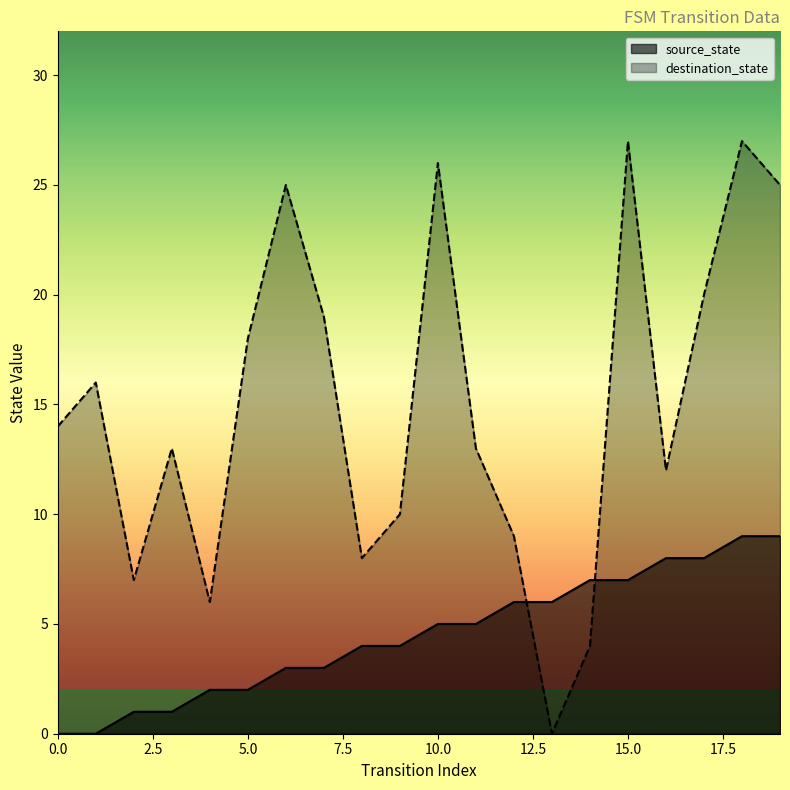

In destination_state, how many points are higher than both neighbors (excluding endpoints)?

6